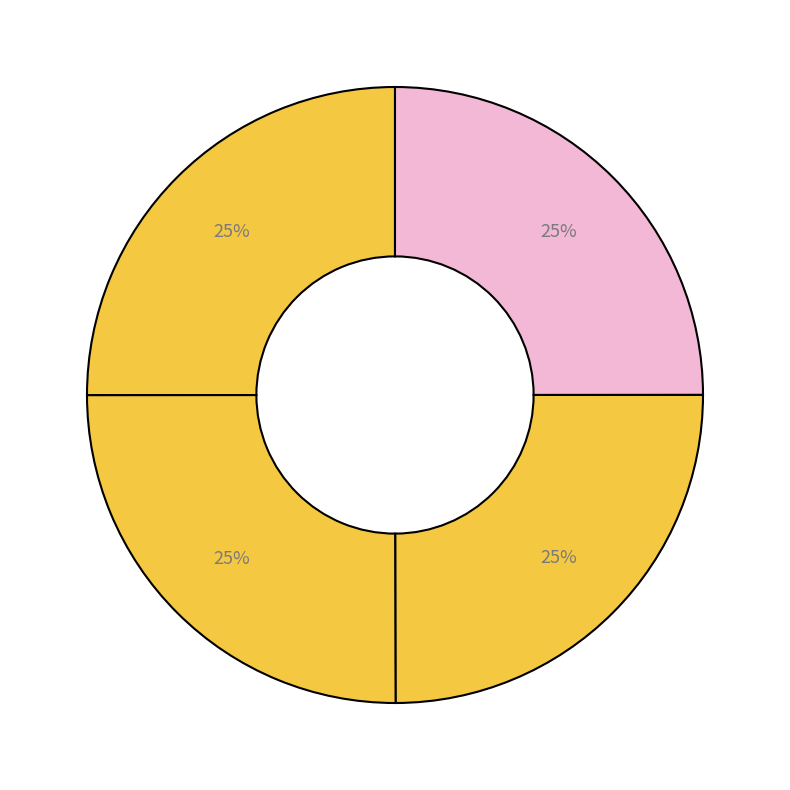

Count the number of slices in the pie.

4